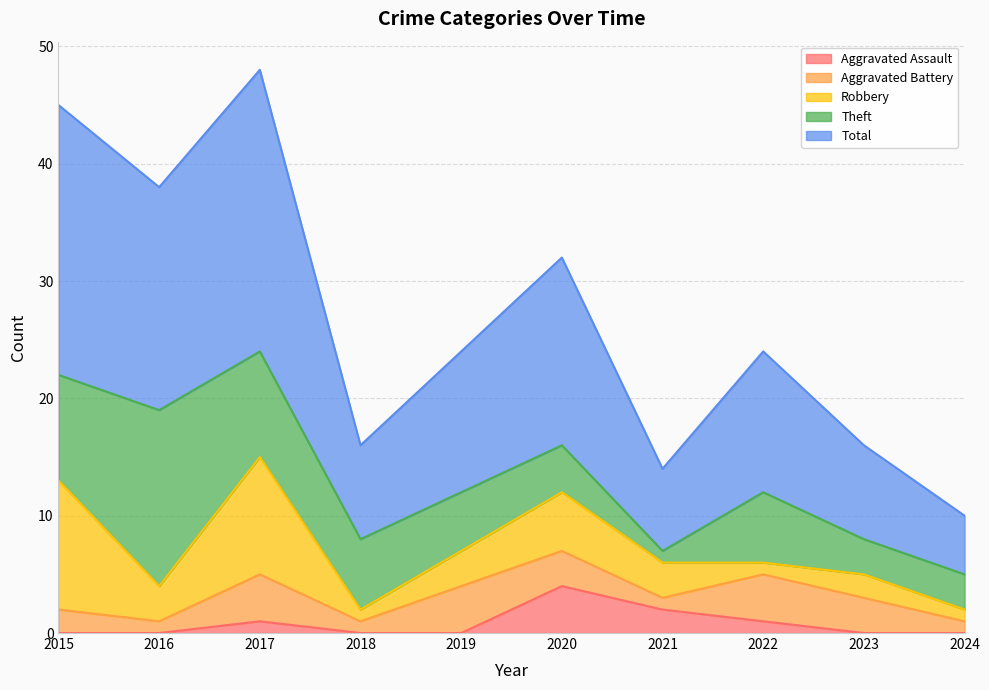

Which has a higher value, 2018 or 2015?

2018